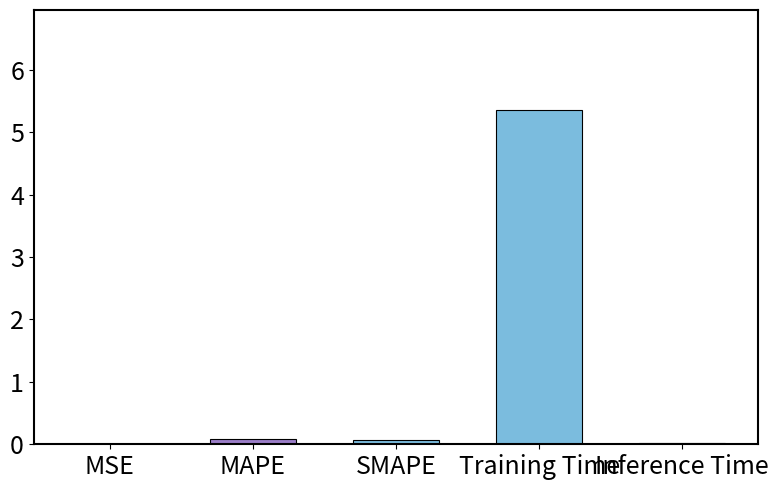

What is the sum of all values?

5.5